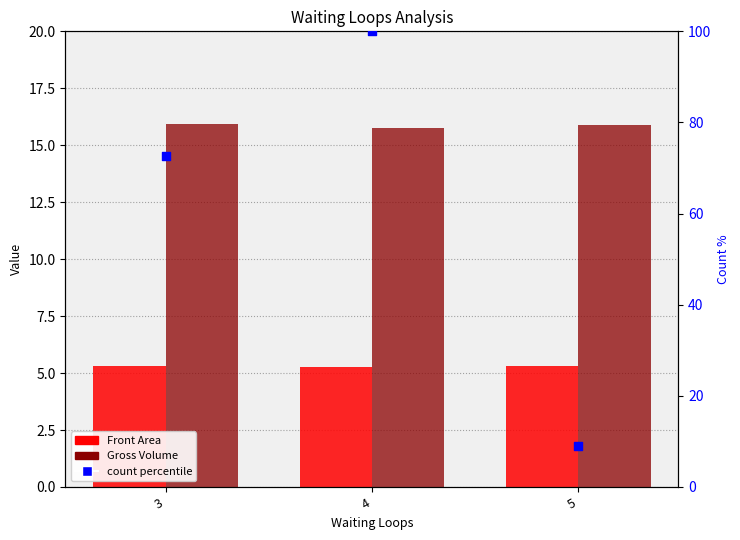

What are all the series names shown in the legend?

Front Area, Gross Volume, count percentile